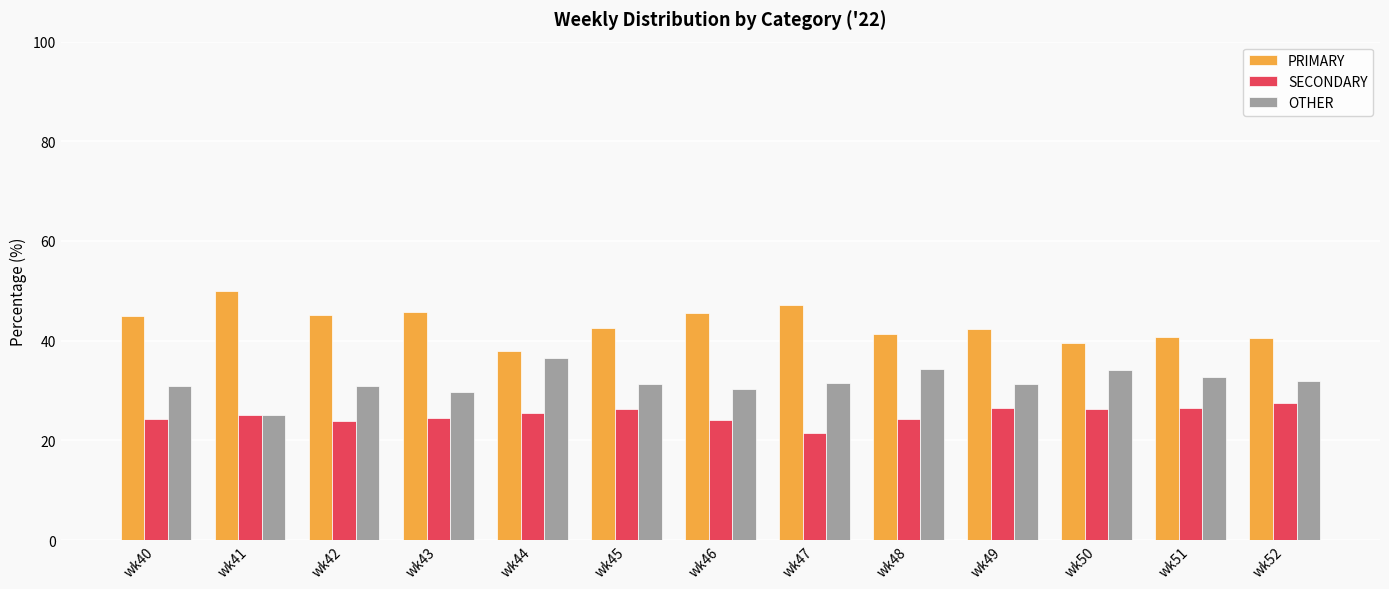

What is the total value across all series at wk45?

100.0